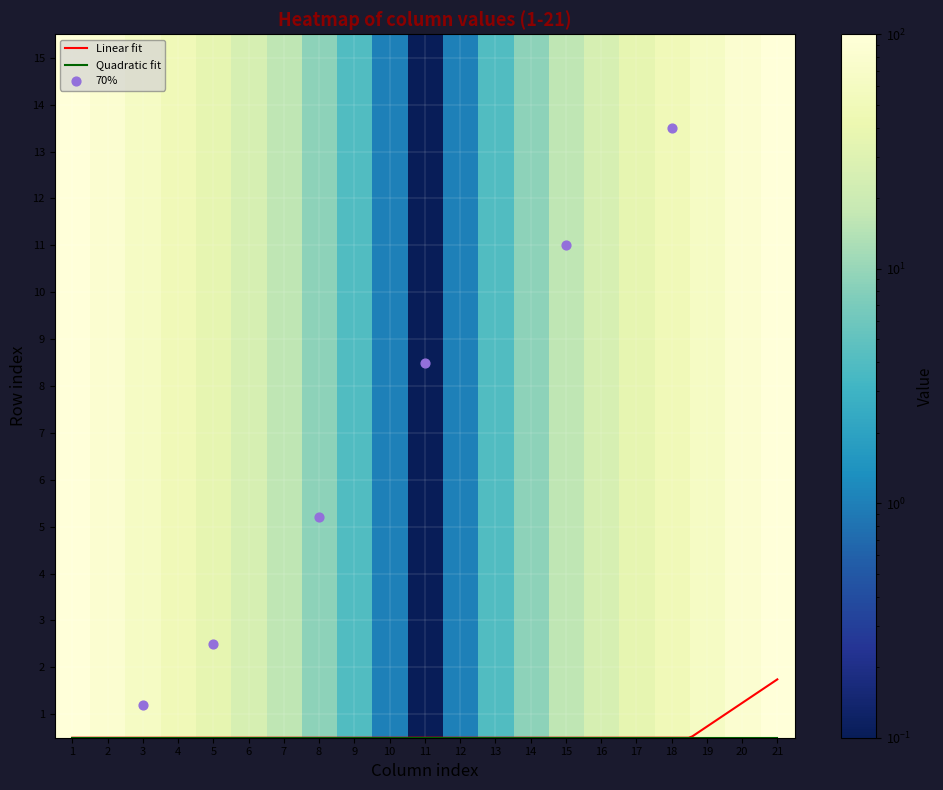

Rank the categories by 4 value from lowest to highest.

11, 10, 12, 9, 13, 8, 14, 7, 15, 6, 16, 5, 17, 4, 18, 3, 19, 2, 20, 1, 21